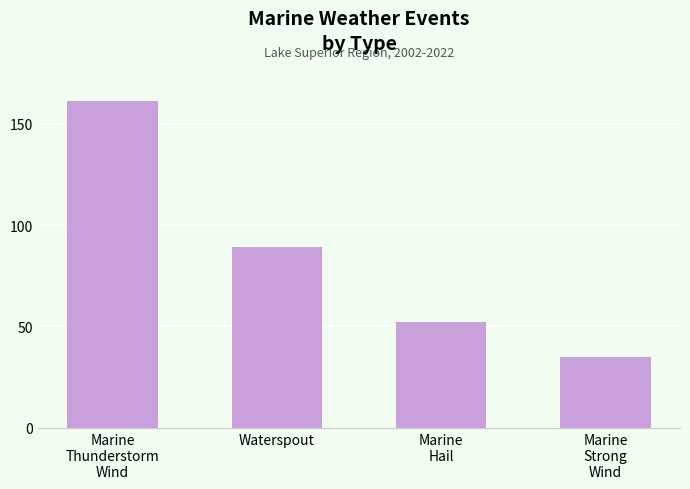

At which label is the value closest to 98?

Waterspout